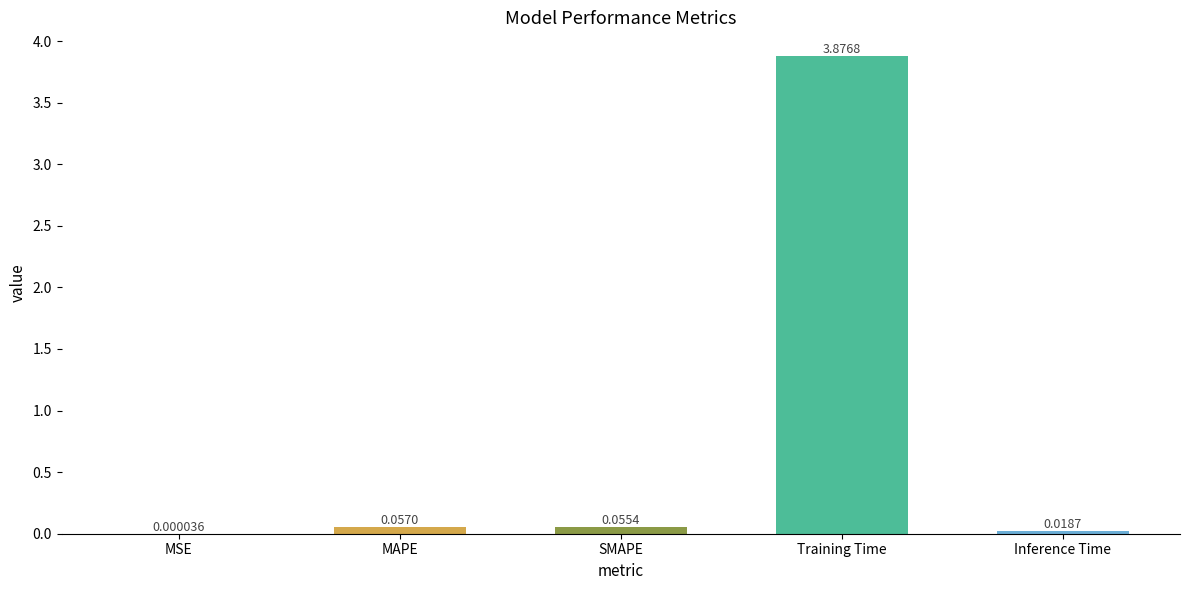

Which label corresponds to the largest value in the chart?

Training Time